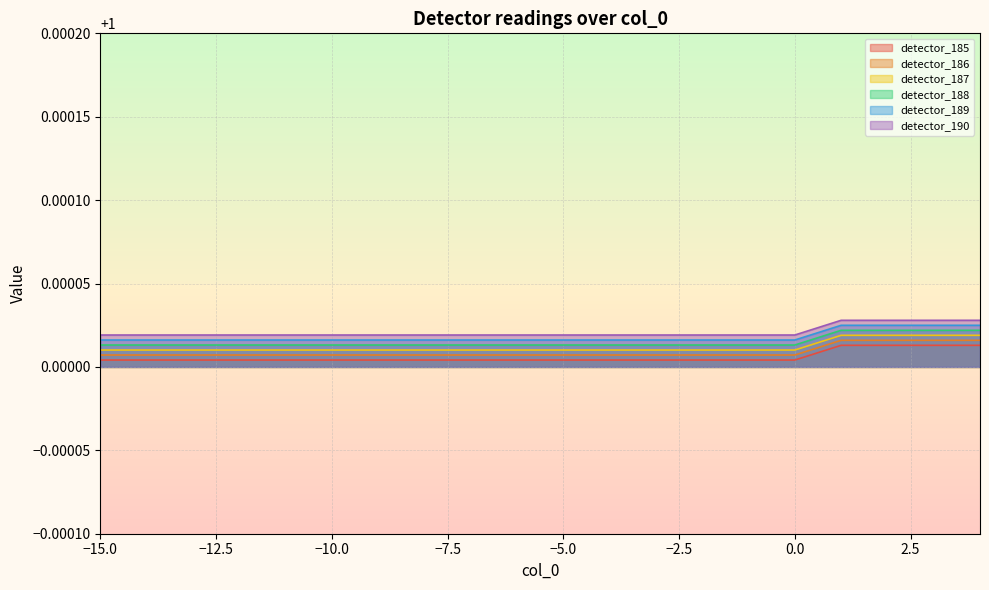

Which series has the largest total across all categories?

detector_190